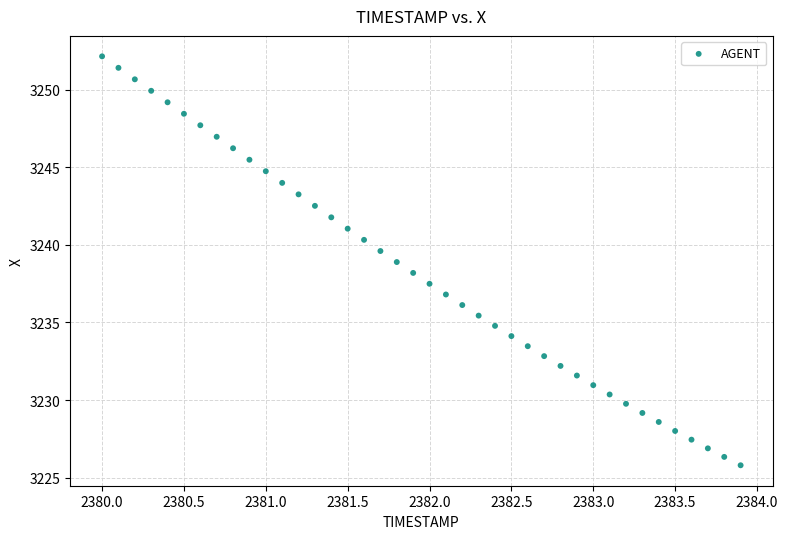

What is the range of X values (max minus min)?

3.9